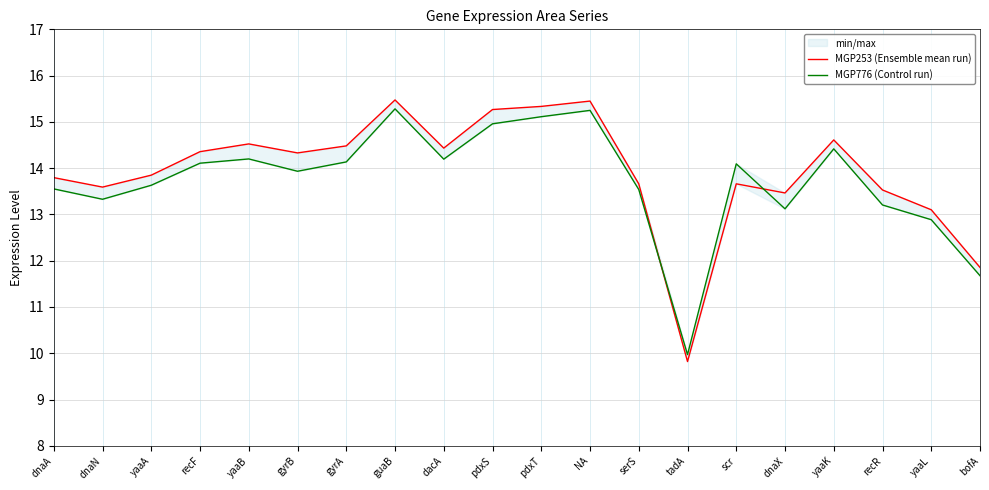

How many intersections are there between MGP253 (Ensemble mean run) and MGP776 (Control run)?

2